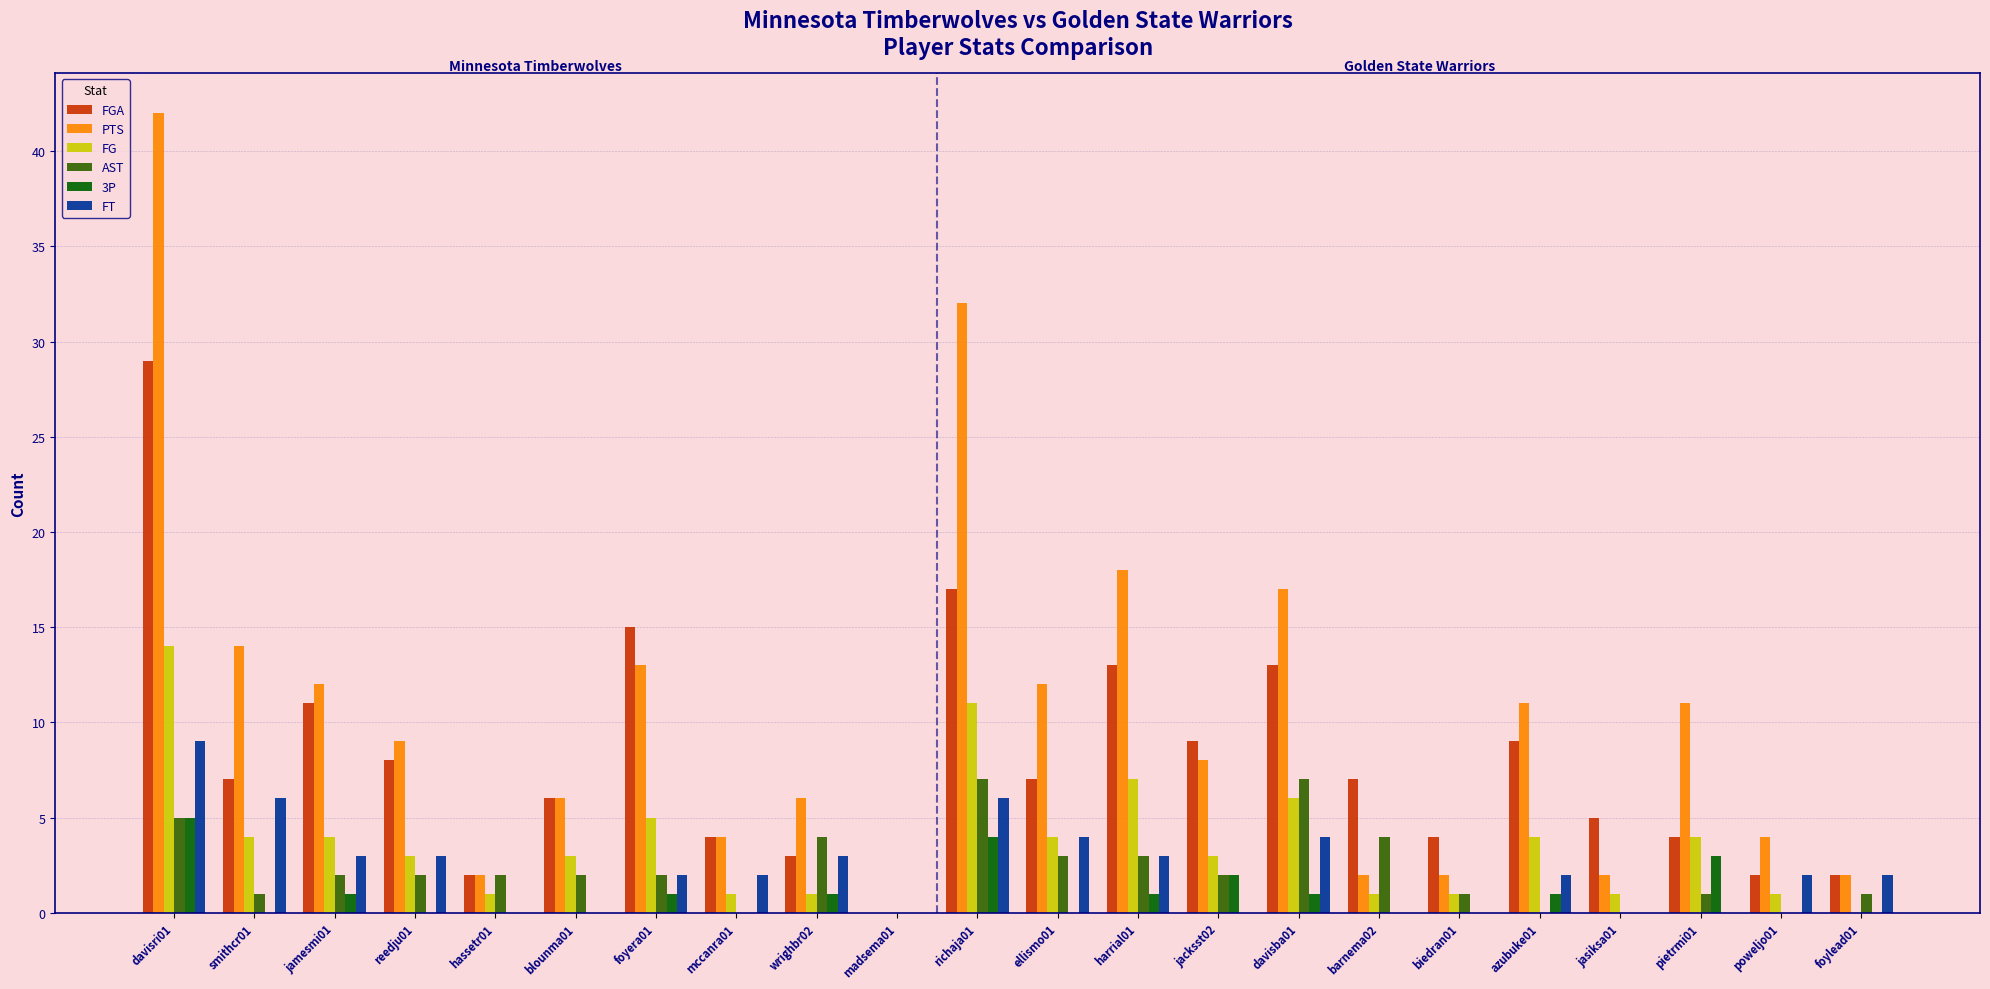

What is the average value of the FT series?

2